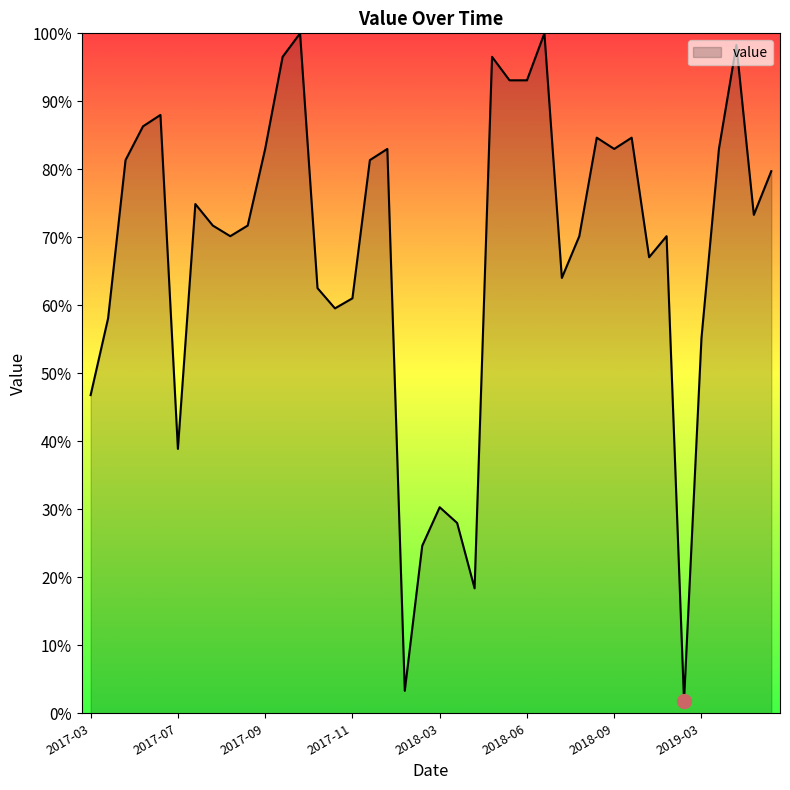

What is the maximum value shown in the chart?

100.0